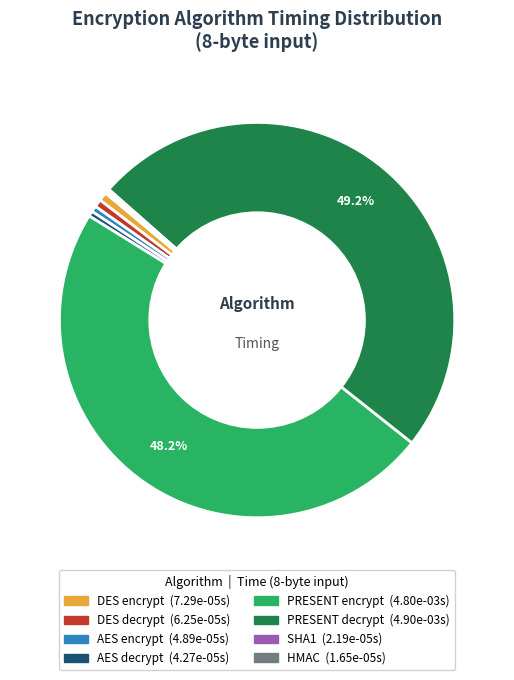

Is the sum of PRESENT encrypt and AES encrypt greater than half?

No